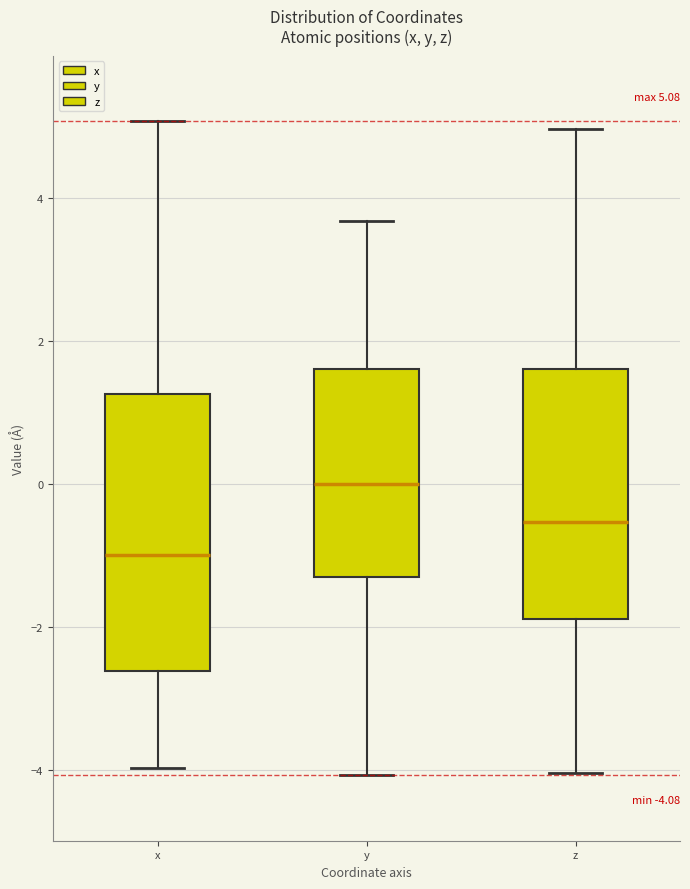

Comparing the boxes themselves (not the whiskers), which one is the tallest?

x